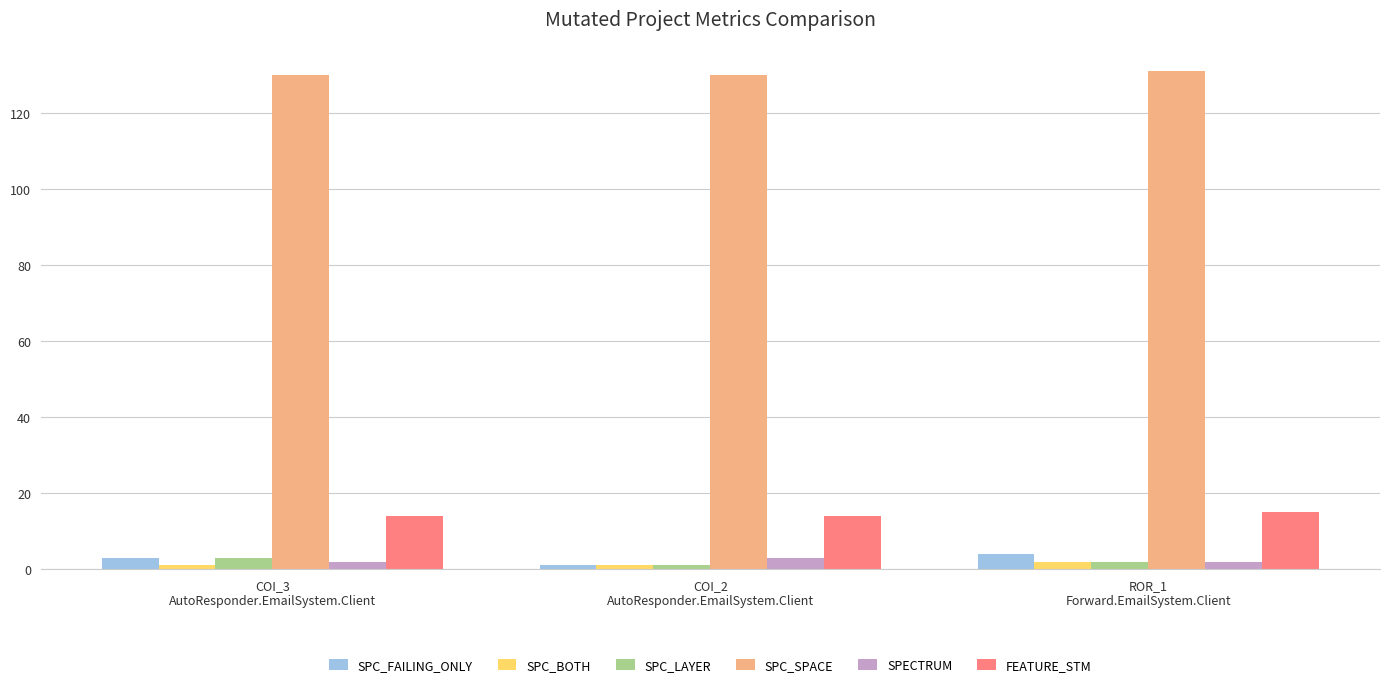

What is the difference between the maximum and second lowest values in the SPC_BOTH series?

1